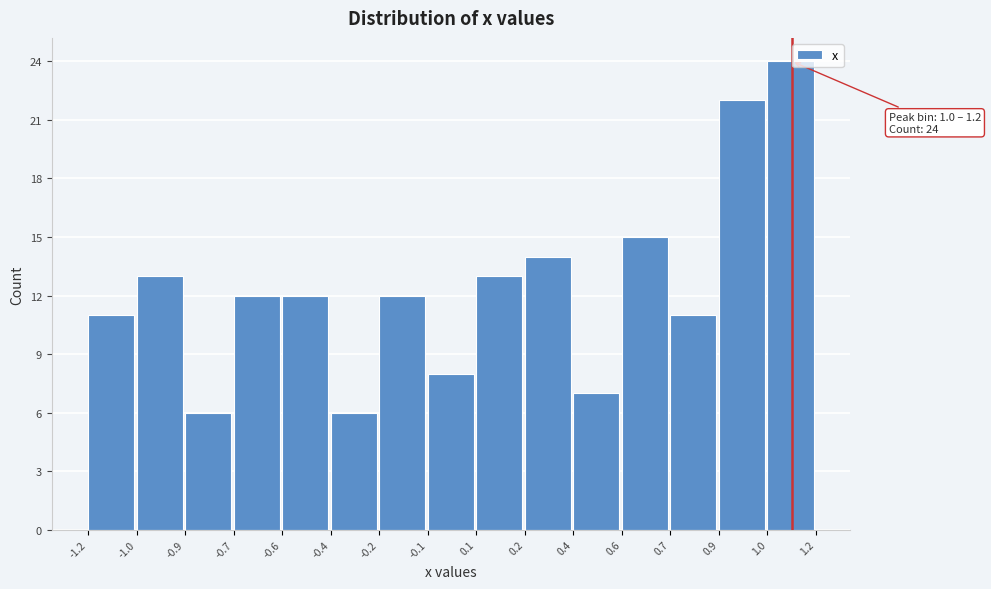

Reading left to right, transcribe all the data shown in this chart.

11	13	6	12	12	6	12	8	13	14	7	15	11	22	24